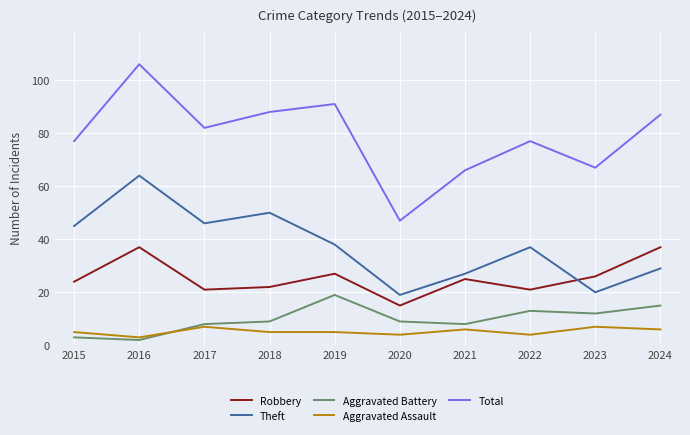

Count the number of categories in the chart.

10